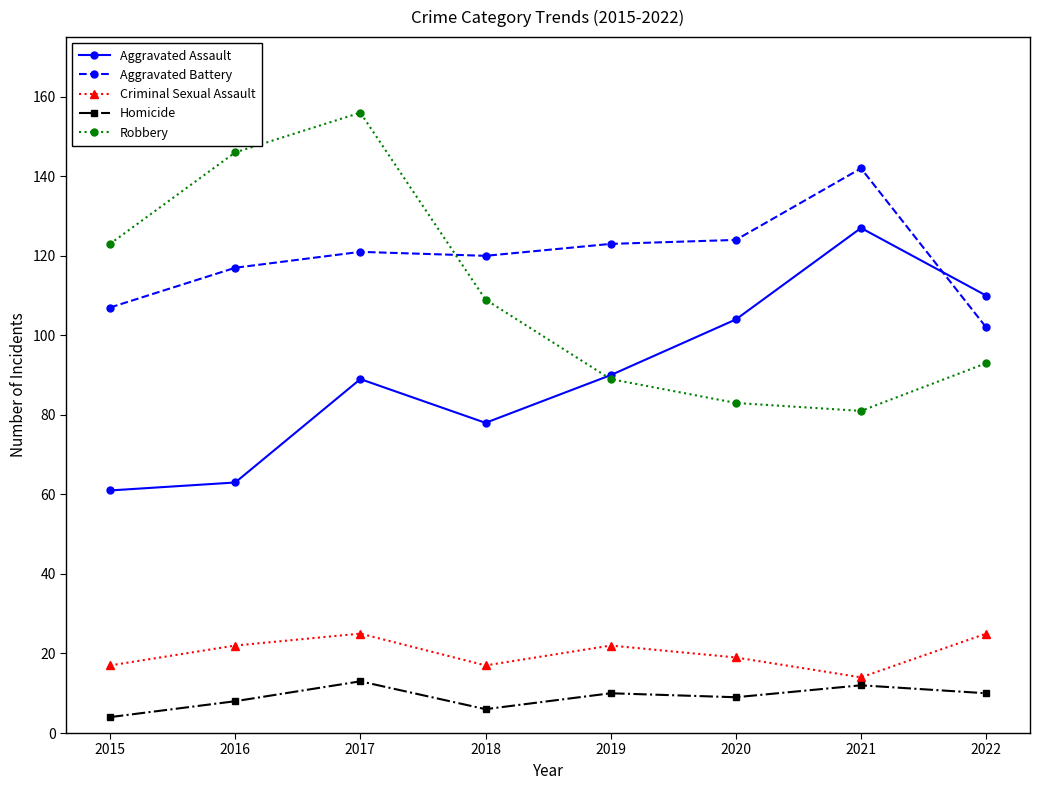

At 2021, list the series in order from smallest to largest.

Homicide, Criminal Sexual Assault, Robbery, Aggravated Assault, Aggravated Battery